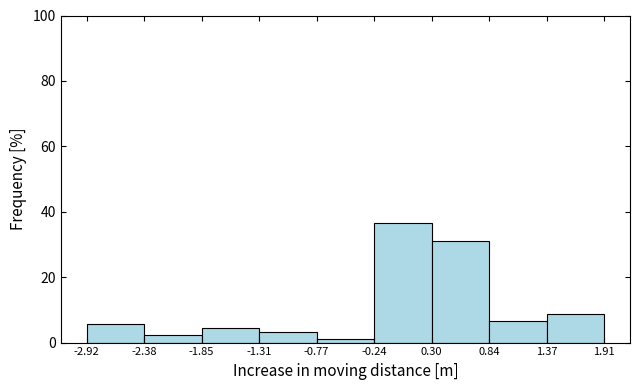

Over which range of the x-axis is the bar tallest?

-0.24 to 0.30